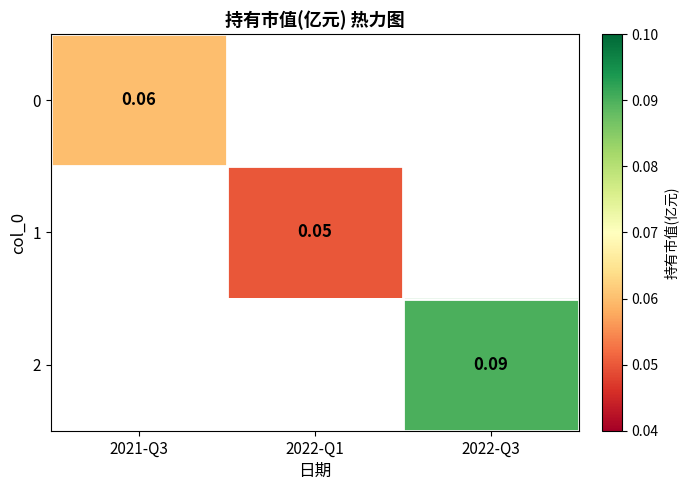

How many positive values does the 1 series have?

1